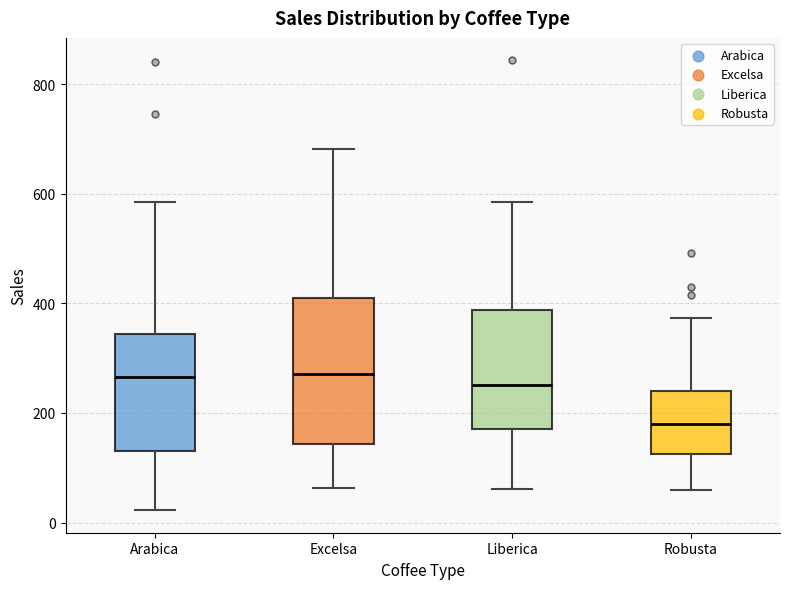

Where does the median line of the box for Excelsa sit on the y-axis? The values are not printed on the chart, so give them approximately, as read against the axis.

280